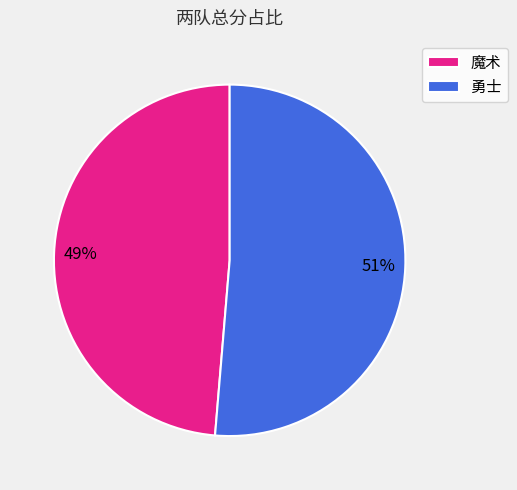

Is there any slice that represents more than half of the pie?

Yes